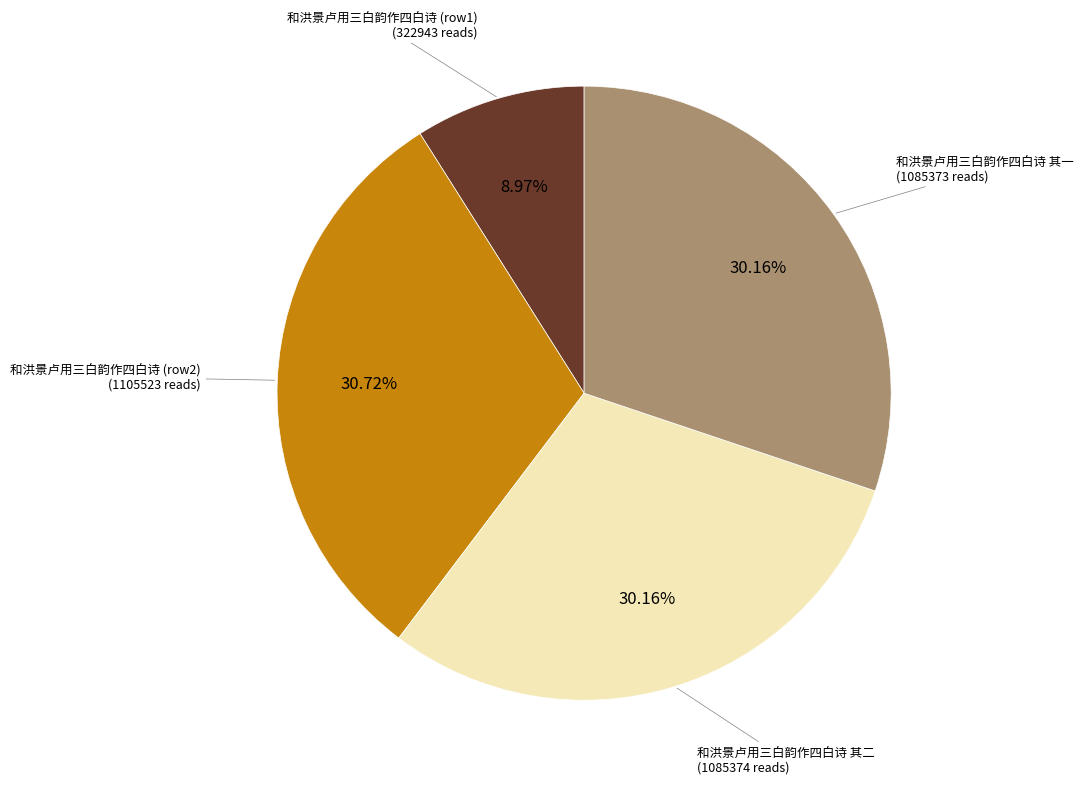

Which category has the biggest portion of the pie?

和洪景卢用三白韵作四白诗 (row2) (1105523 reads)